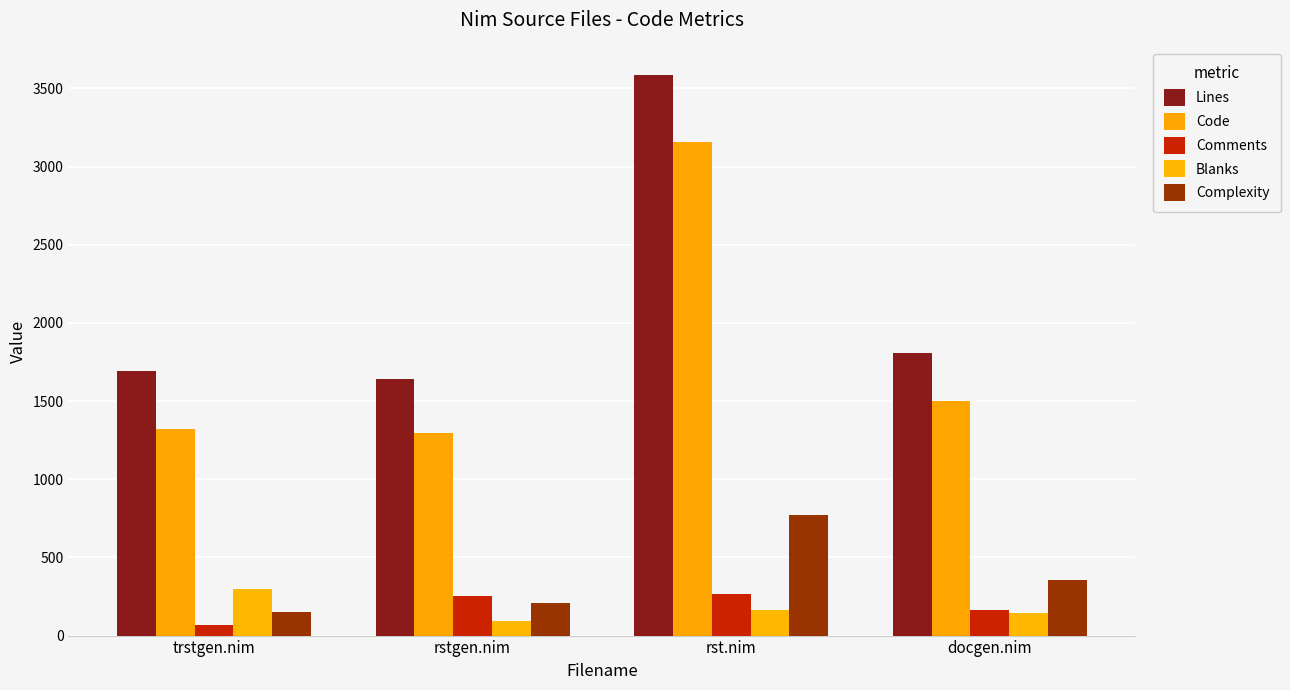

Does the chart contain any negative values?

No